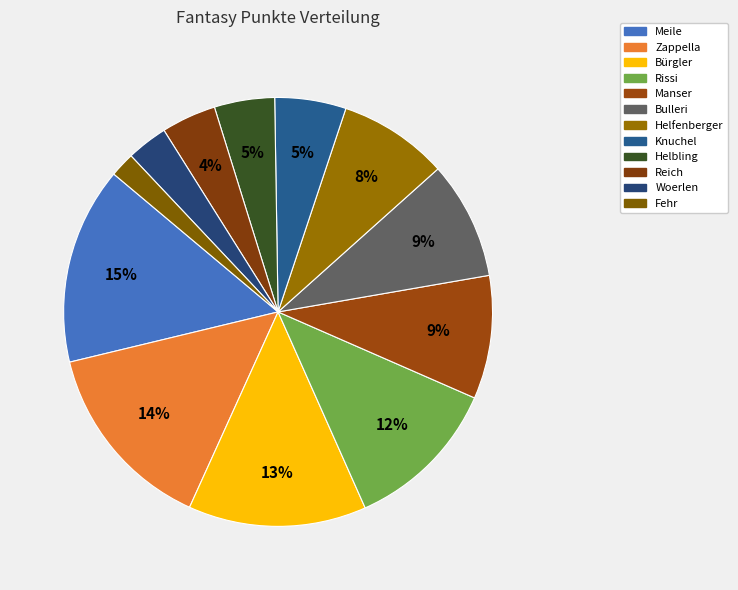

Does Knuchel represent more than half of the total?

No